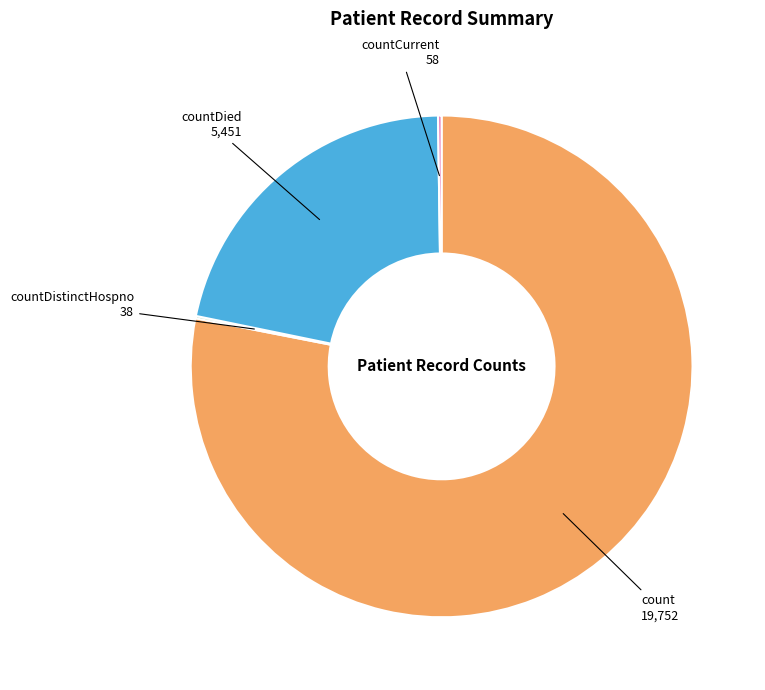

Which category has the biggest portion of the pie?

count